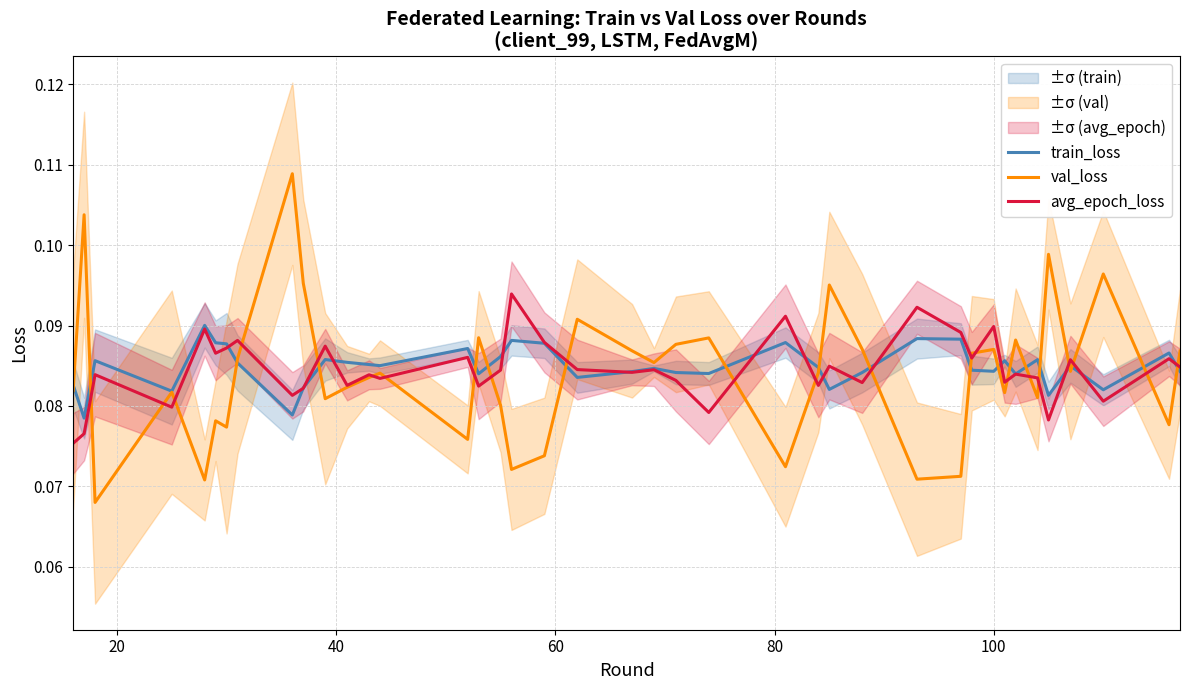

How many lines are shown in the chart?

3